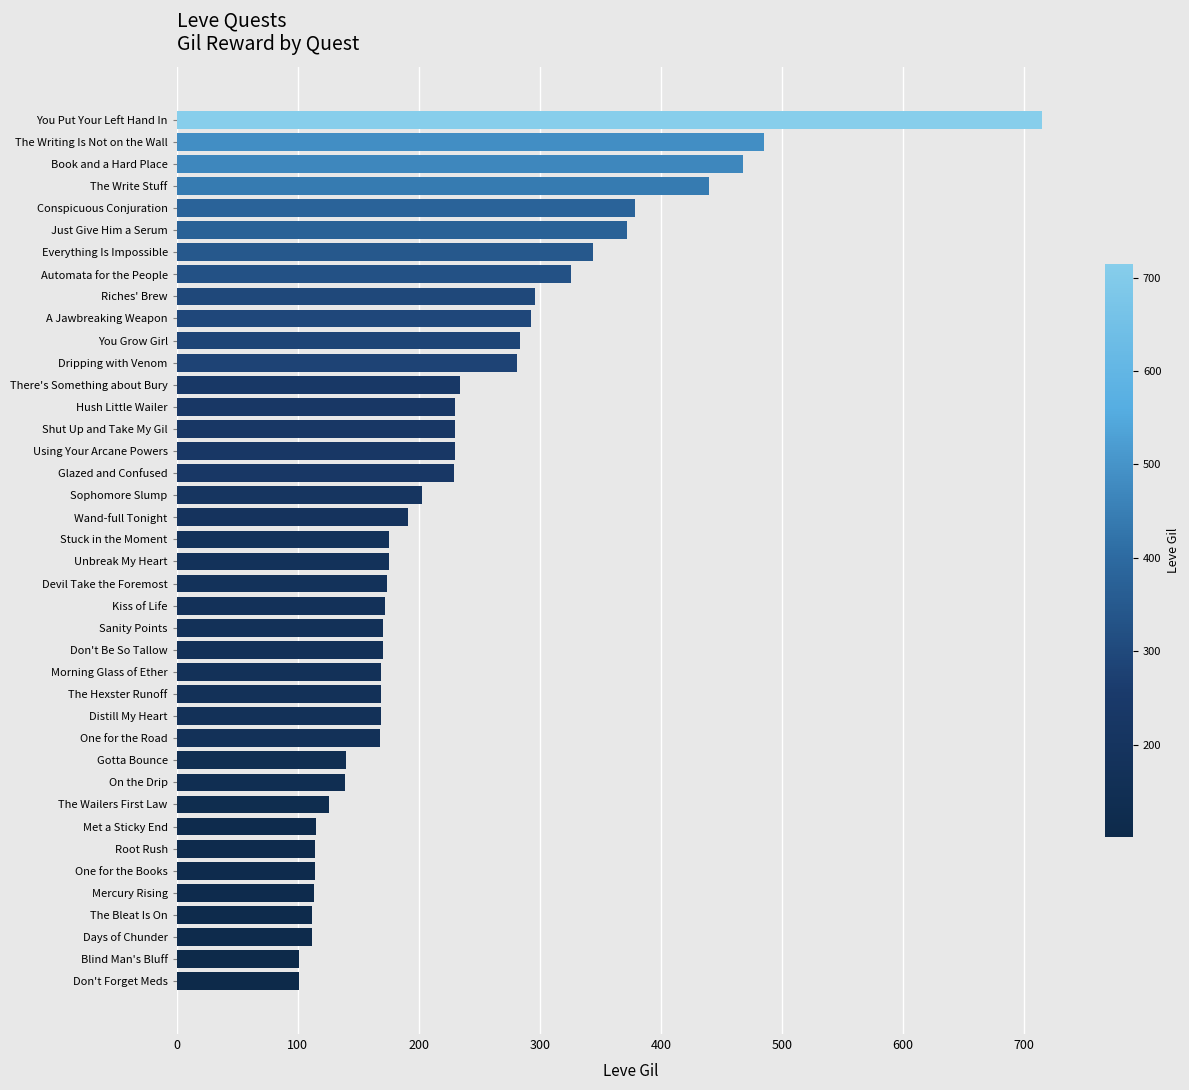

Which has a higher value, There's Something about Bury or Book and a Hard Place?

Book and a Hard Place